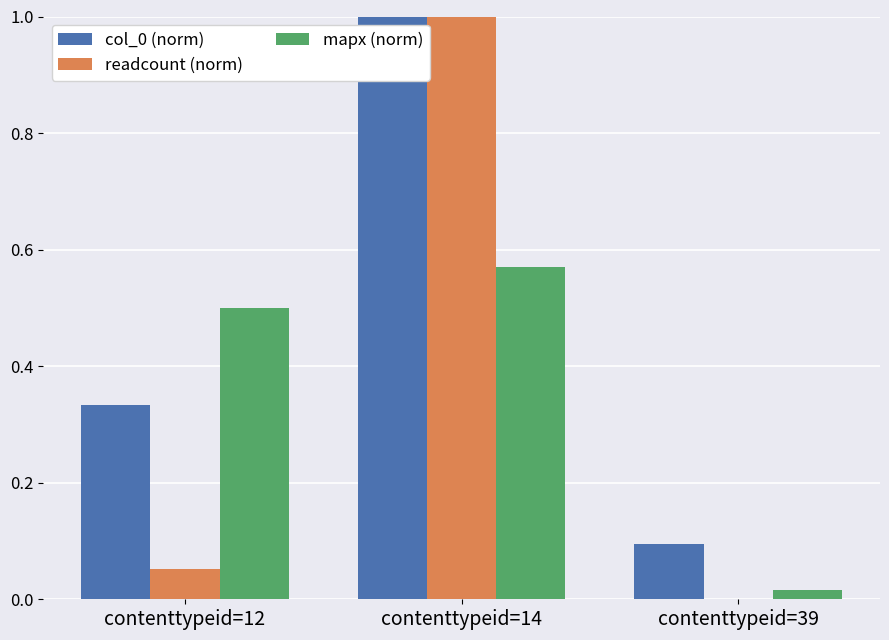

Which label corresponds to the largest value in the chart?

contenttypeid=14